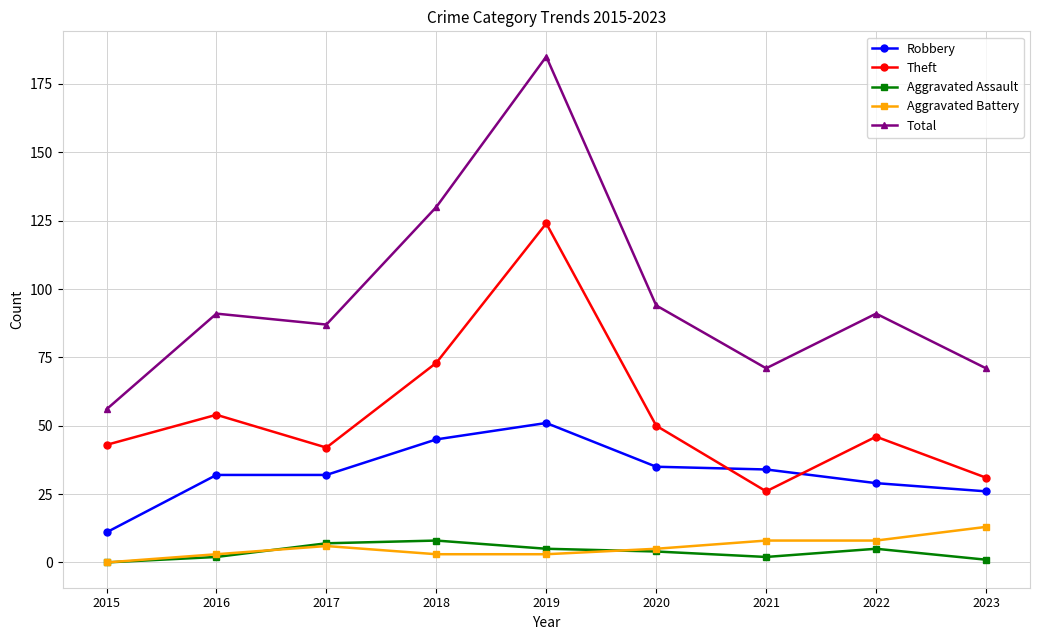

After their last crossing, which series has the higher values: Robbery or Theft?

Theft